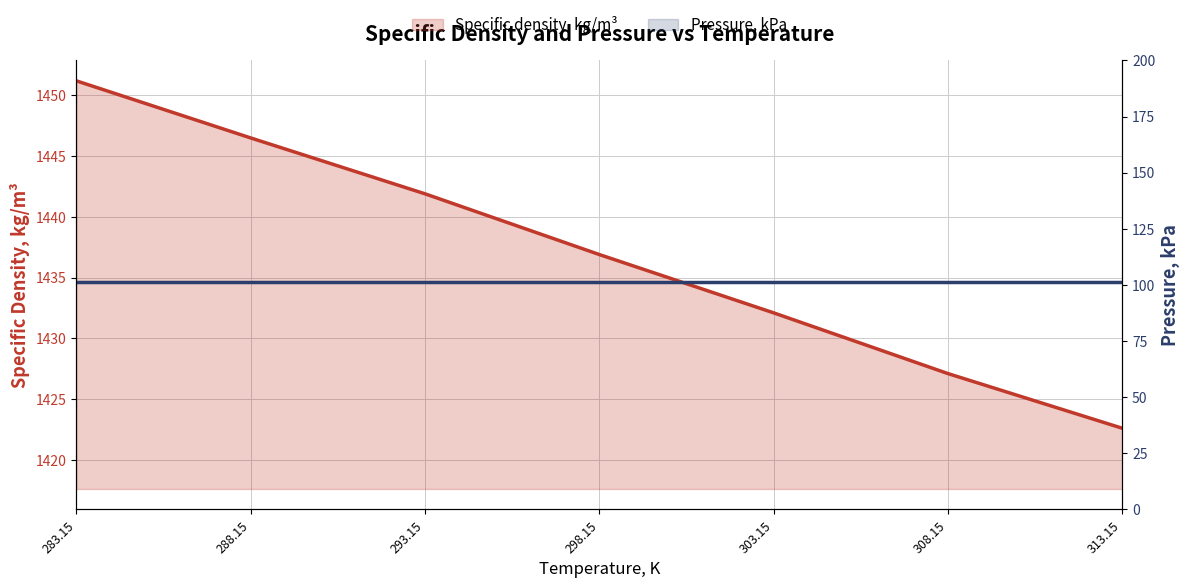

True or false: Pressure, kPa has more than 2 points higher than both neighbors.

False